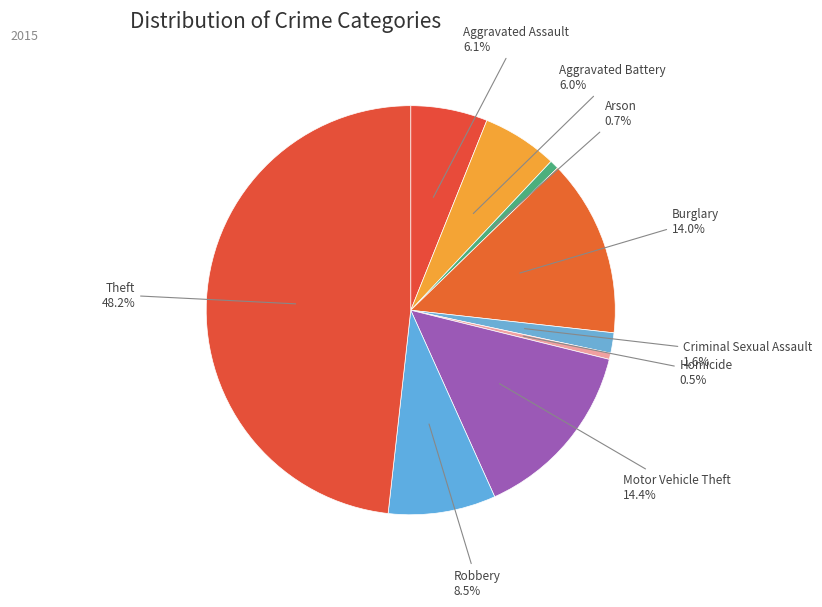

How many slices are in this pie chart?

9